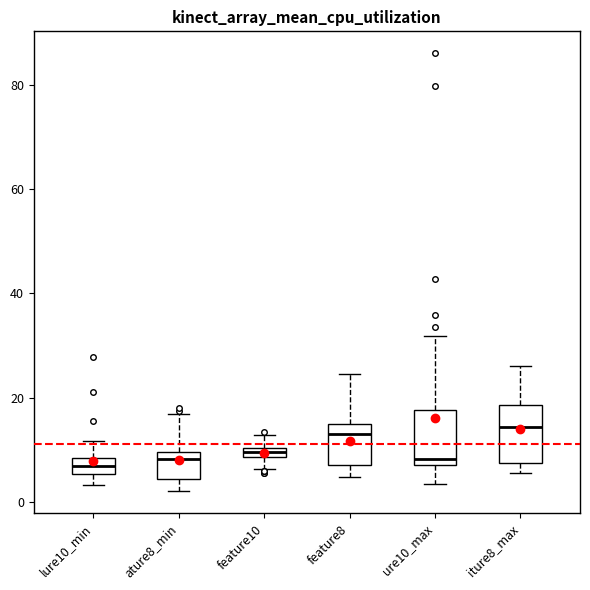

Where is the lower edge of the box for lure10_min on the y-axis? The values are not printed on the chart, so give them approximately, as read against the axis.

6